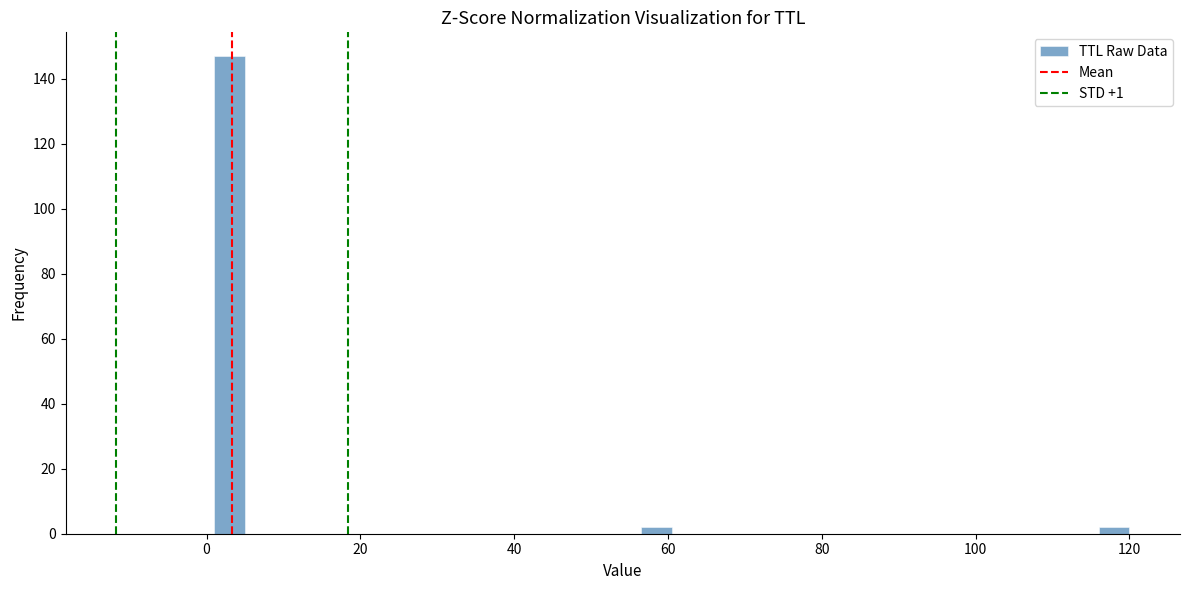

Around what value on the x-axis is the tallest bar? Give the approximate position of its centre, as read against the axis.

2